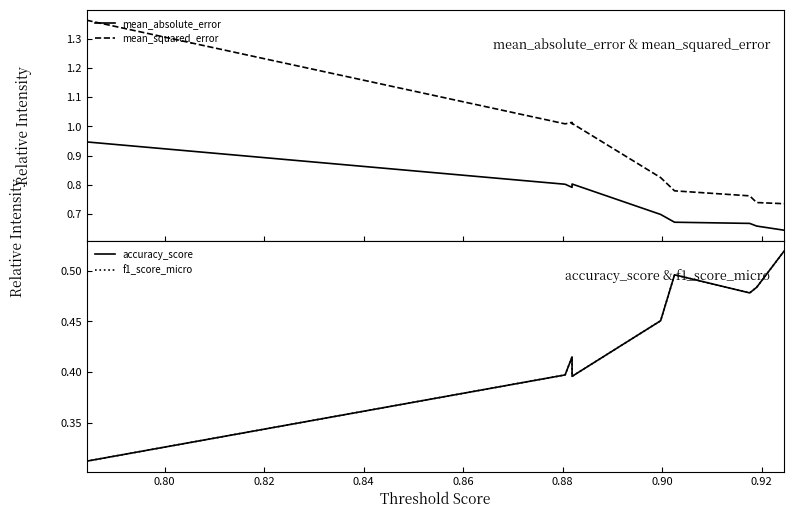

At how many categories does at least one series exceed 0?

10